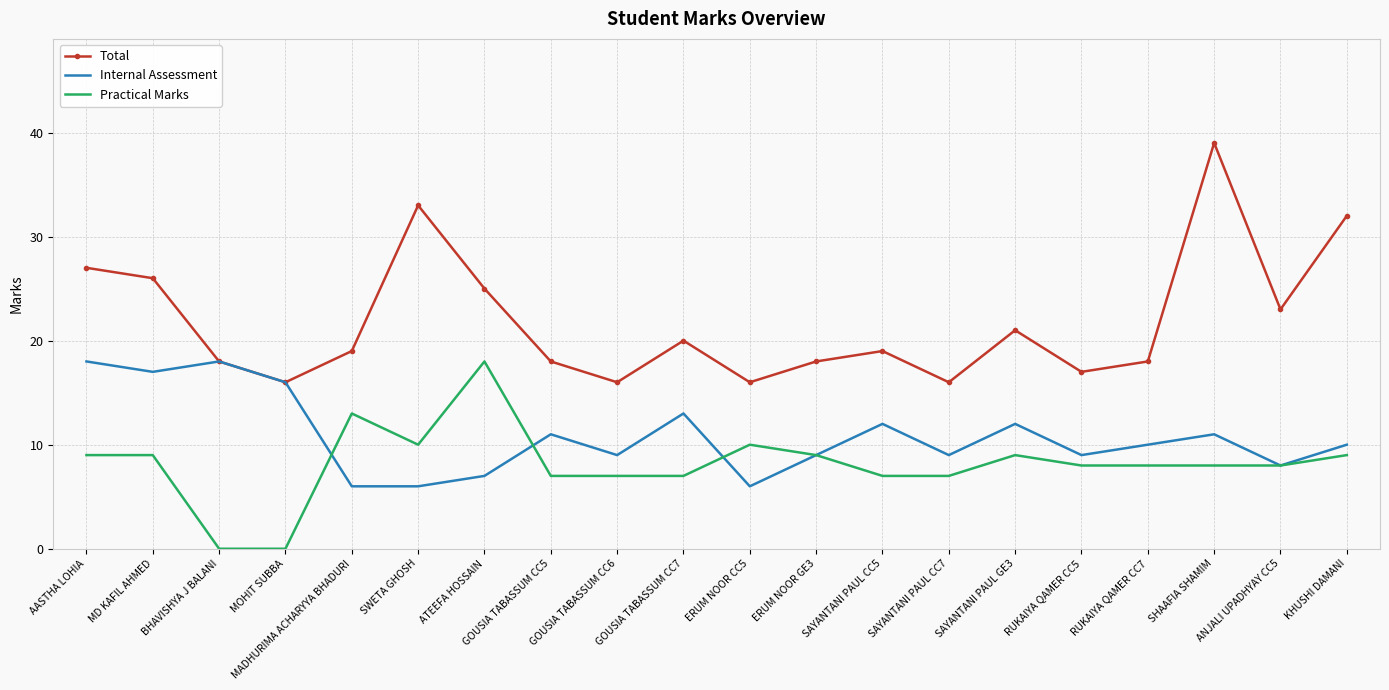

Reading left to right, transcribe all the data shown in this chart.

Total: AASTHA LOHIA=27	MD KAFIL AHMED=26	BHAVISHYA J BALANI=18	MOHIT SUBBA=16	MADHURIMA ACHARYYA BHADURI=19	SWETA GHOSH=33	ATEEFA HOSSAIN=25	GOUSIA TABASSUM CC5=18	GOUSIA TABASSUM CC6=16	GOUSIA TABASSUM CC7=20	ERUM NOOR CC5=16	ERUM NOOR GE3=18	SAYANTANI PAUL CC5=19	SAYANTANI PAUL CC7=16	SAYANTANI PAUL GE3=21	RUKAIYA QAMER CC5=17	RUKAIYA QAMER CC7=18	SHAAFIA SHAMIM=39	ANJALI UPADHYAY CC5=23	KHUSHI DAMANI=32
Internal Assessment: AASTHA LOHIA=18	MD KAFIL AHMED=17	BHAVISHYA J BALANI=18	MOHIT SUBBA=16	MADHURIMA ACHARYYA BHADURI=6	SWETA GHOSH=6	ATEEFA HOSSAIN=7	GOUSIA TABASSUM CC5=11	GOUSIA TABASSUM CC6=9	GOUSIA TABASSUM CC7=13	ERUM NOOR CC5=6	ERUM NOOR GE3=9	SAYANTANI PAUL CC5=12	SAYANTANI PAUL CC7=9	SAYANTANI PAUL GE3=12	RUKAIYA QAMER CC5=9	RUKAIYA QAMER CC7=10	SHAAFIA SHAMIM=11	ANJALI UPADHYAY CC5=8	KHUSHI DAMANI=10
Practical Marks: AASTHA LOHIA=9	MD KAFIL AHMED=9	BHAVISHYA J BALANI=0	MOHIT SUBBA=0	MADHURIMA ACHARYYA BHADURI=13	SWETA GHOSH=10	ATEEFA HOSSAIN=18	GOUSIA TABASSUM CC5=7	GOUSIA TABASSUM CC6=7	GOUSIA TABASSUM CC7=7	ERUM NOOR CC5=10	ERUM NOOR GE3=9	SAYANTANI PAUL CC5=7	SAYANTANI PAUL CC7=7	SAYANTANI PAUL GE3=9	RUKAIYA QAMER CC5=8	RUKAIYA QAMER CC7=8	SHAAFIA SHAMIM=8	ANJALI UPADHYAY CC5=8	KHUSHI DAMANI=9